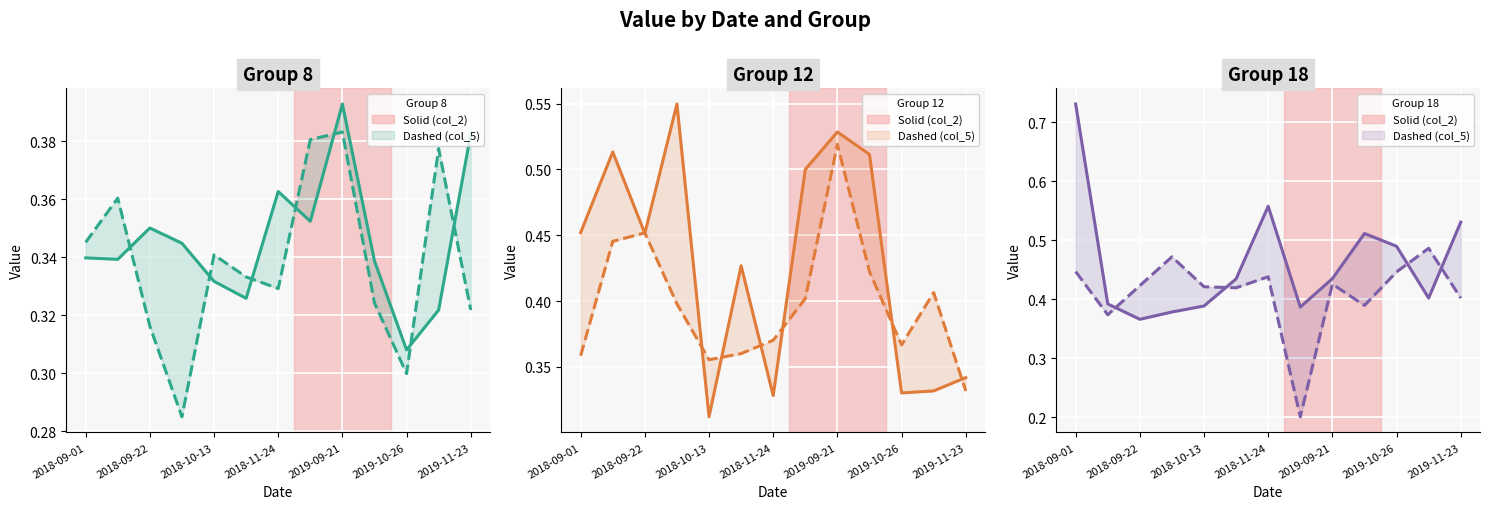

List the series in order of their overall mean, lowest first.

col_5 (dashed), col_2 (solid)